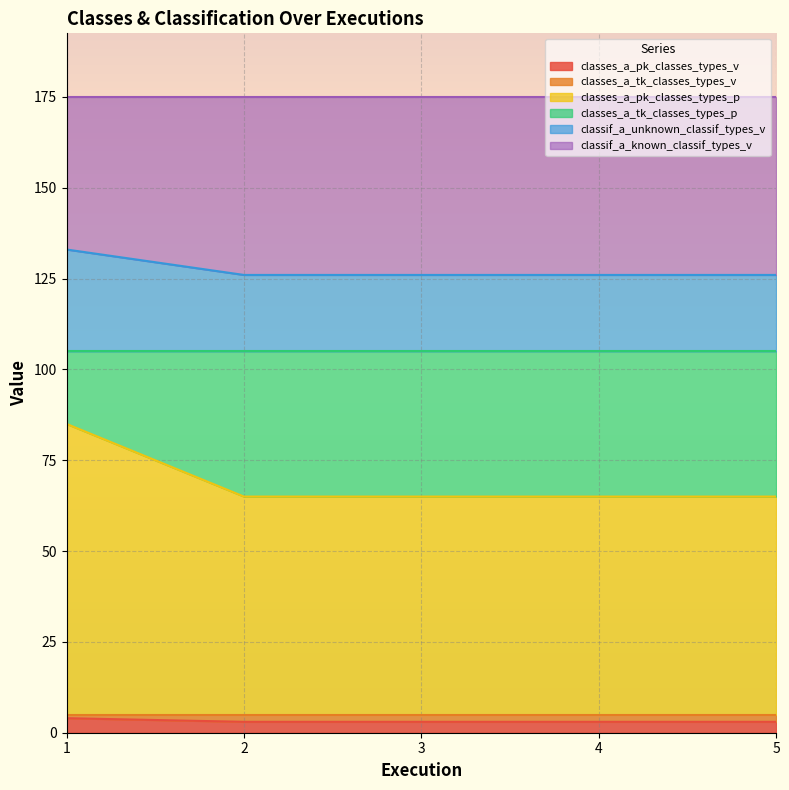

Is it true that classes_a_pk_classes_types_v equals 3 at 4?

True